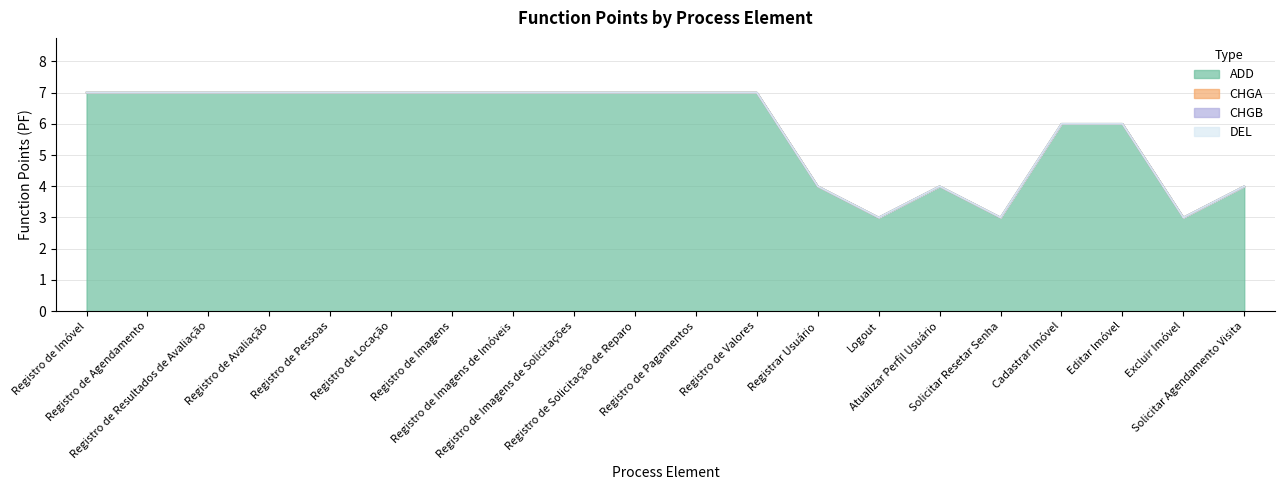

Rank the categories by CHGB value from lowest to highest.

Registro de Imóvel, Registro de Agendamento, Registro de Resultados de Avaliação, Registro de Avaliação, Registro de Pessoas, Registro de Locação, Registro de Imagens, Registro de Imagens de Imóveis, Registro de Imagens de Solicitações, Registro de Solicitação de Reparo, Registro de Pagamentos, Registro de Valores, Registrar Usuário, Logout, Atualizar Perfil Usuário, Solicitar Resetar Senha, Cadastrar Imóvel, Editar Imóvel, Excluir Imóvel, Solicitar Agendamento Visita